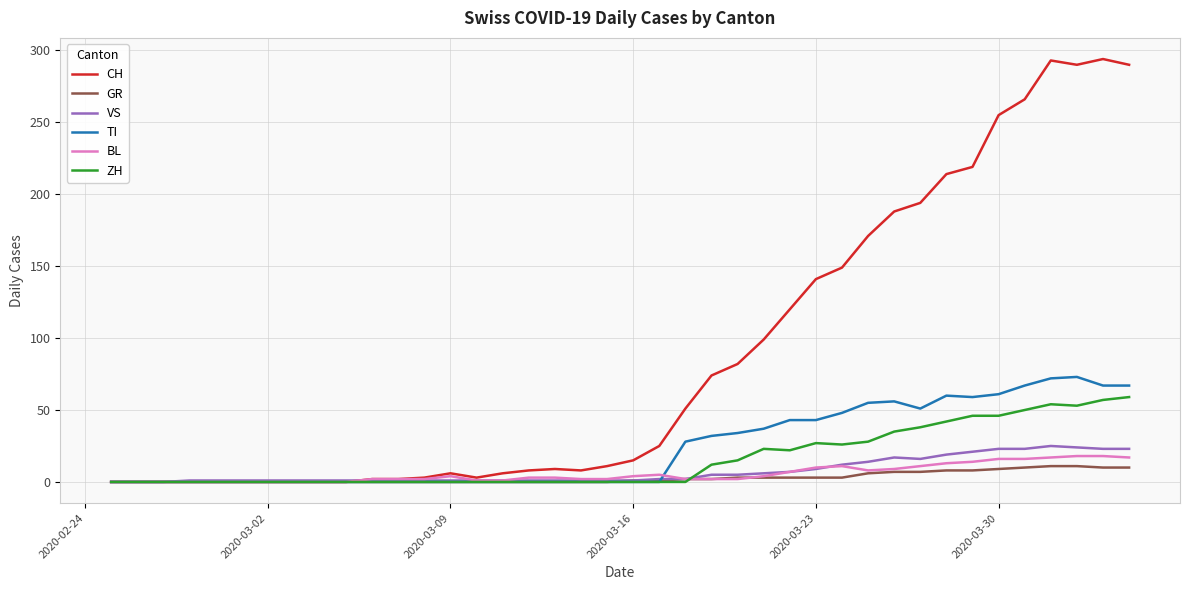

Which series has the largest total across all categories?

CH